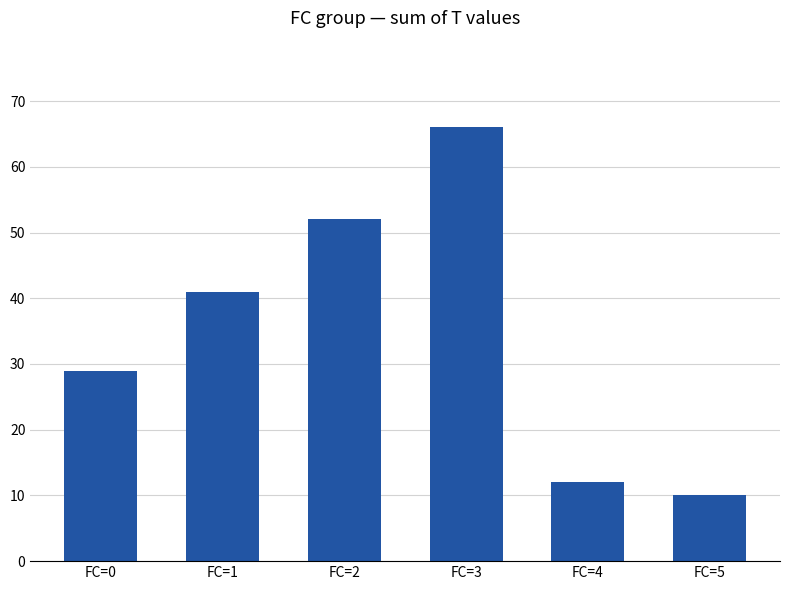

List the labels in order of value, smallest first.

FC=5, FC=4, FC=0, FC=1, FC=2, FC=3